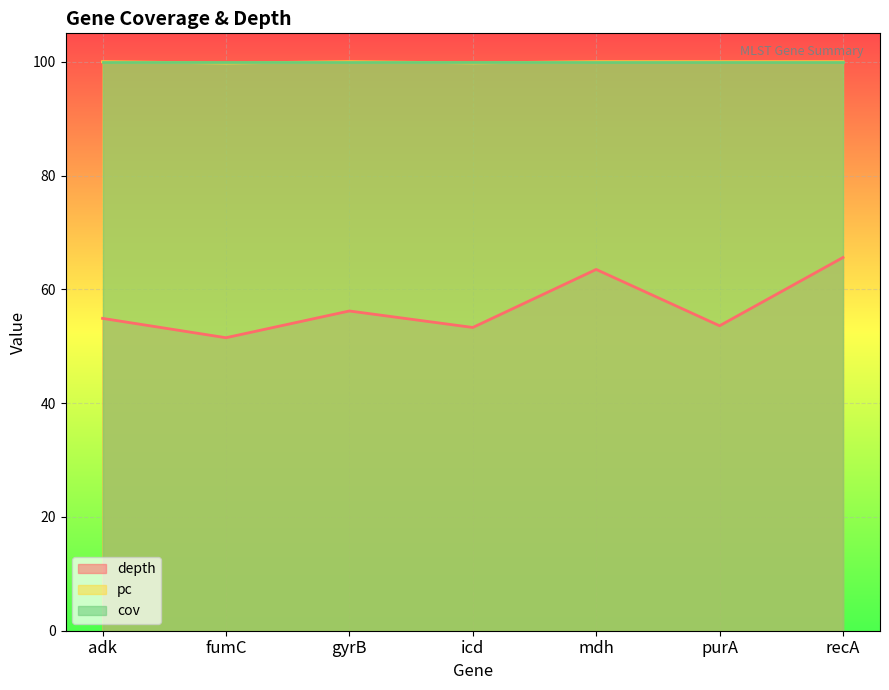

True or false: pc and depth cross at least once.

False